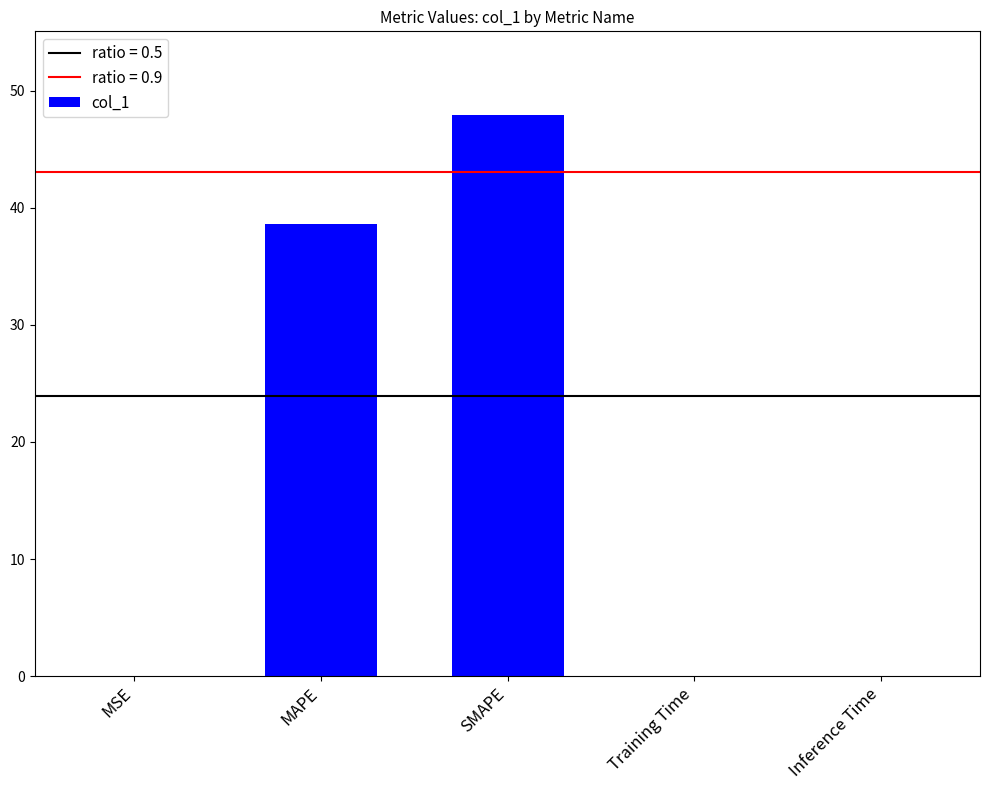

True or false: the data shows 20.1 at MAPE.

False